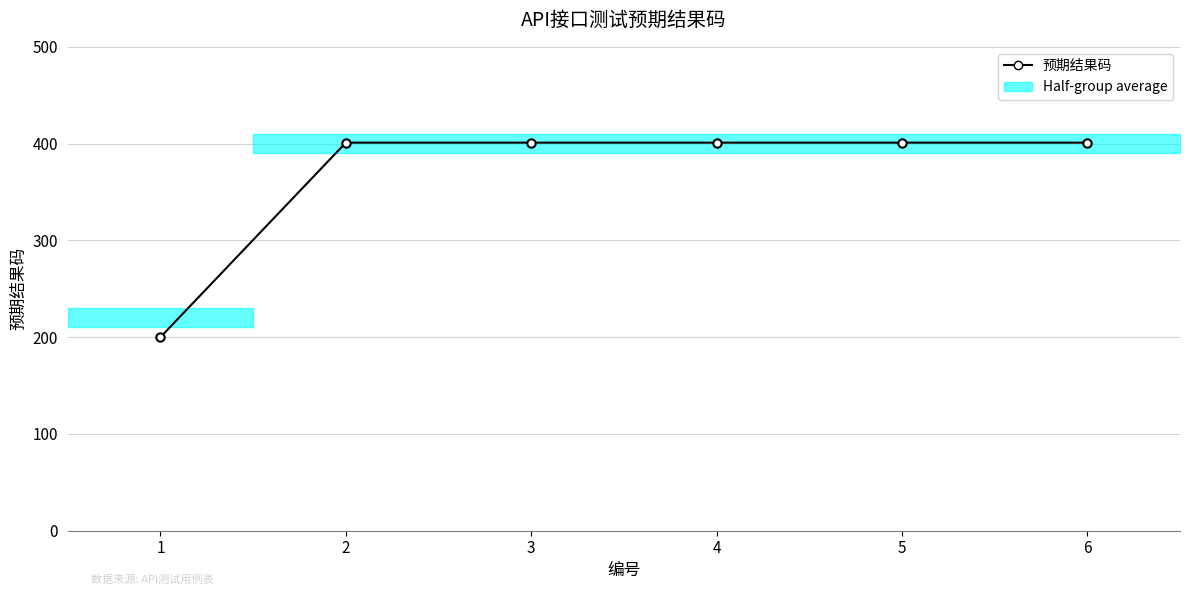

Where is the data nearest to the value 300?

1